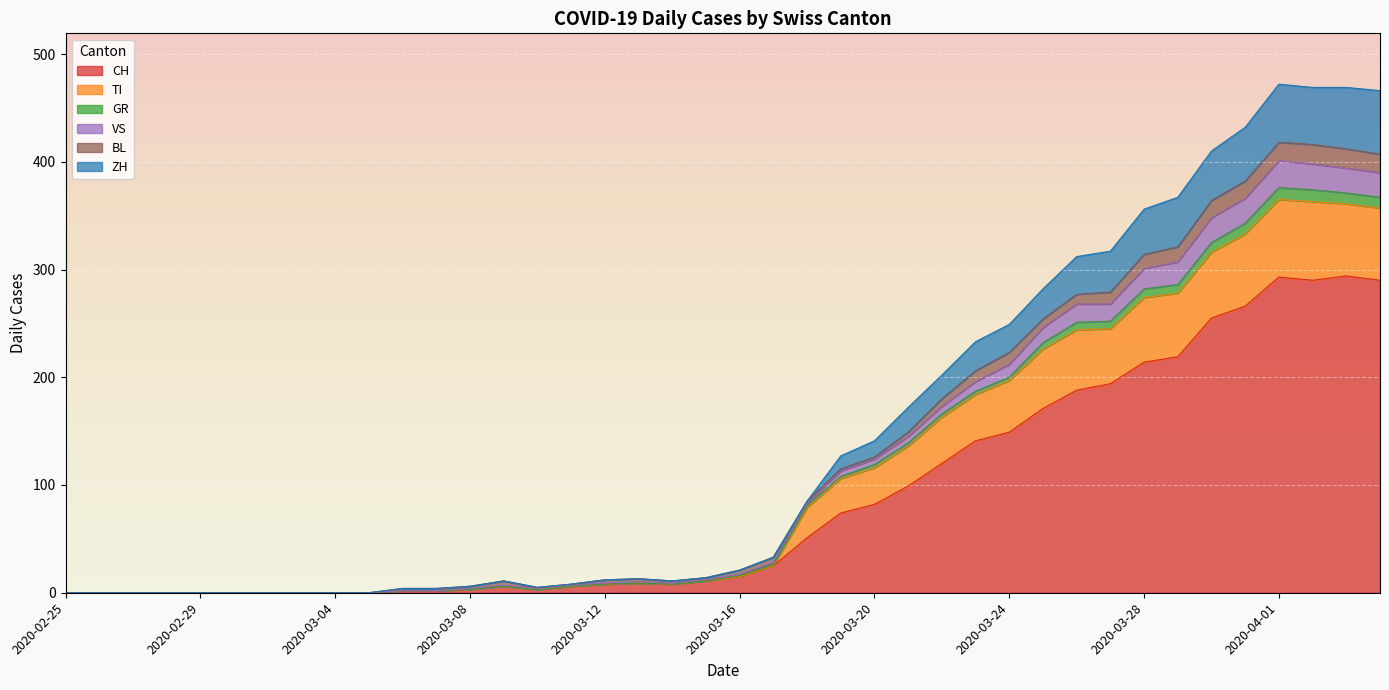

True or false: ZH has more than 1 points higher than both neighbors.

True